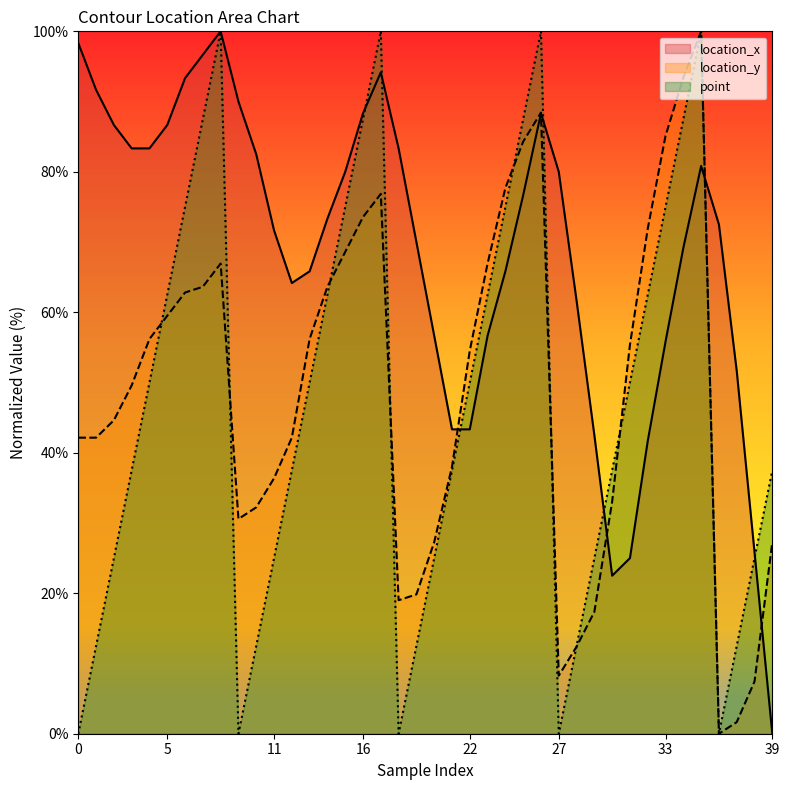

What is the difference between the maximum and minimum values in the location_y series?

100.0